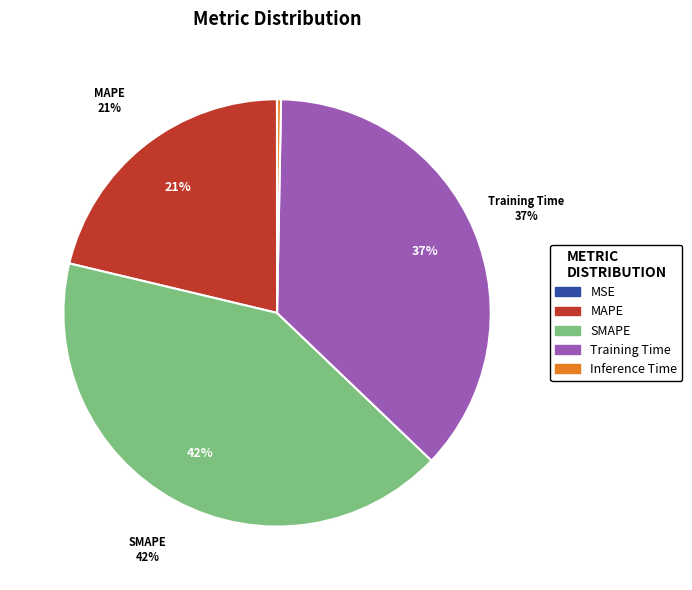

Which slice is the smallest?

MSE